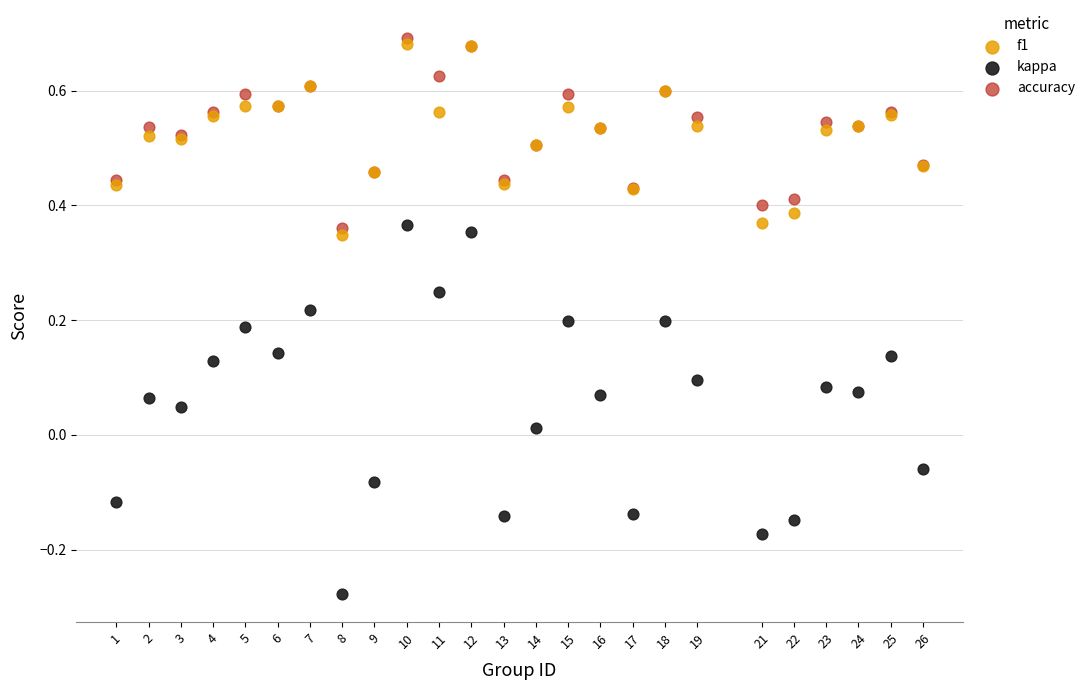

Which series contains the lowest Y value?

kappa